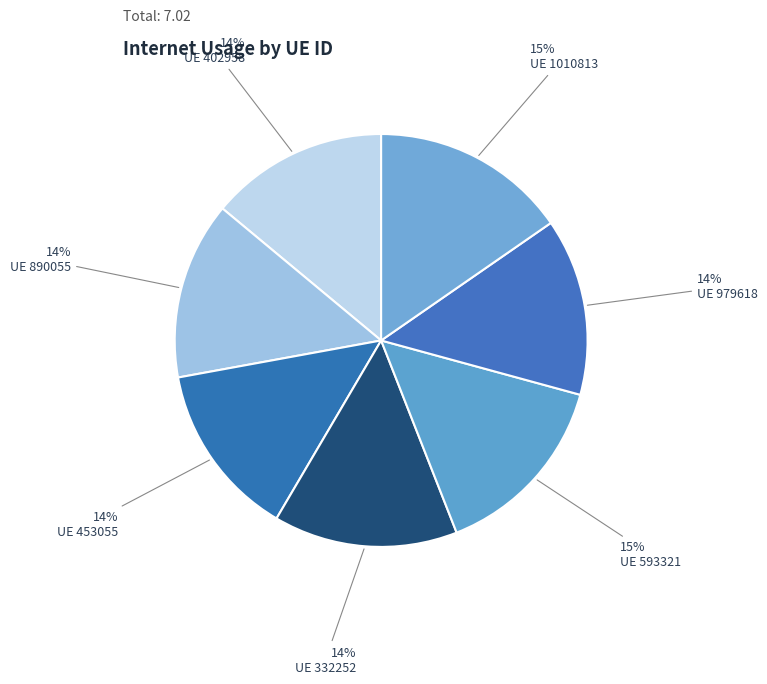

To the nearest percent, what is the average slice percentage?

14%